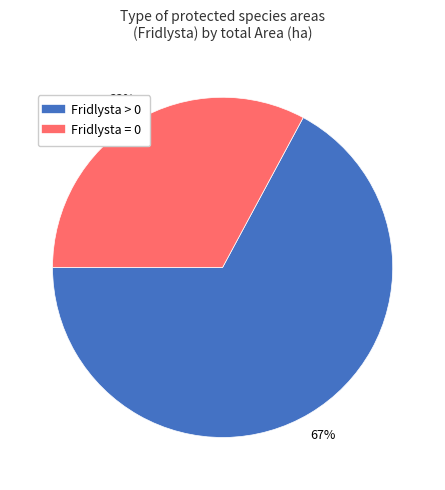

Is there any slice that represents more than half of the pie?

Yes